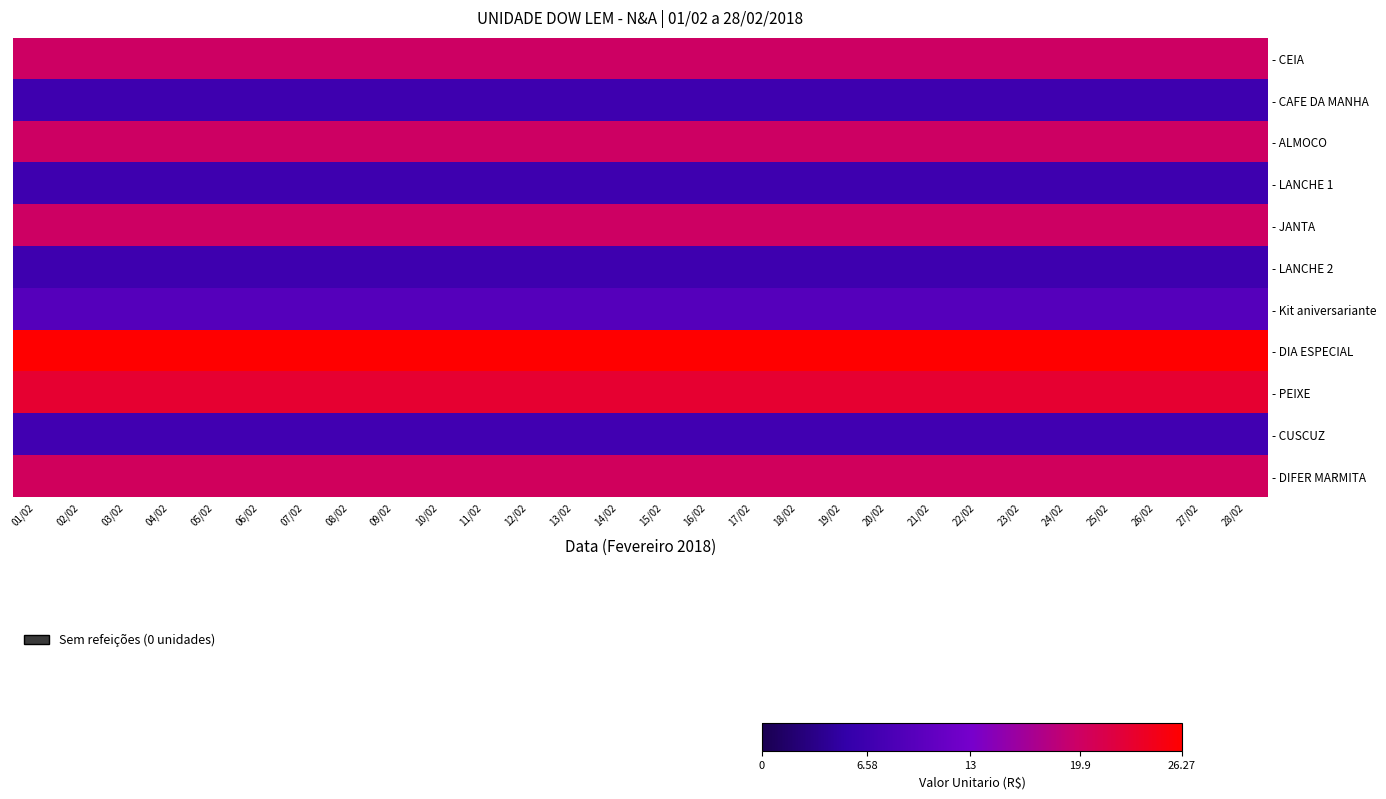

Which series has the largest total across all categories?

- DIA ESPECIAL